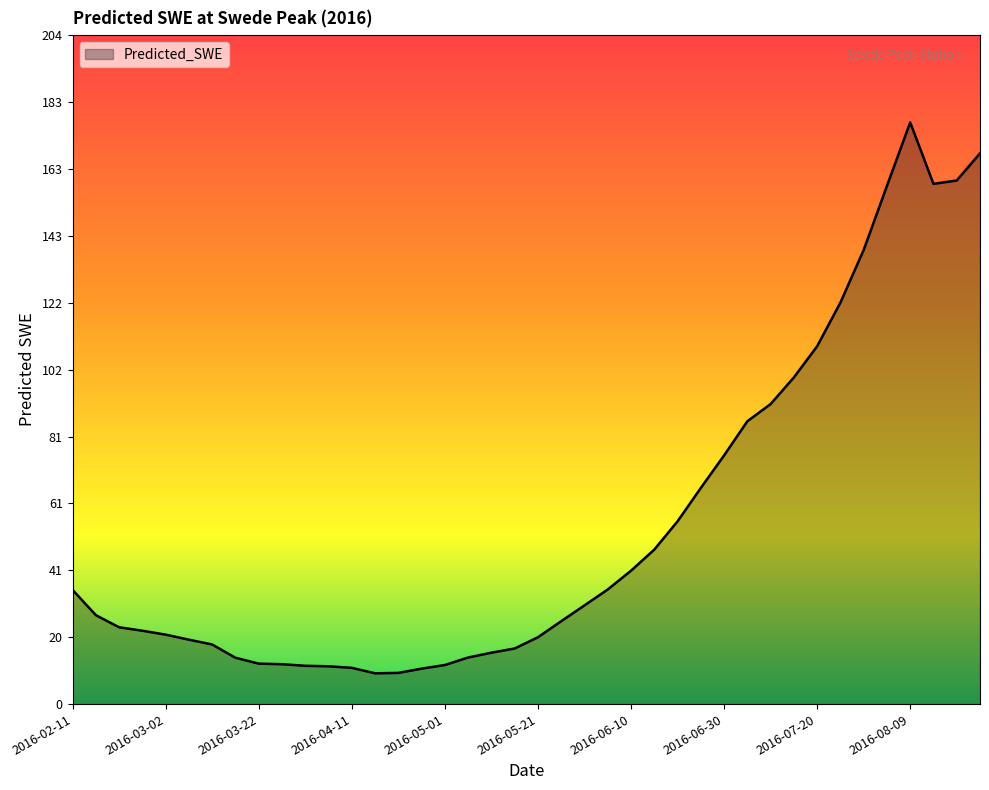

What is the difference between the maximum and minimum values?

167.7